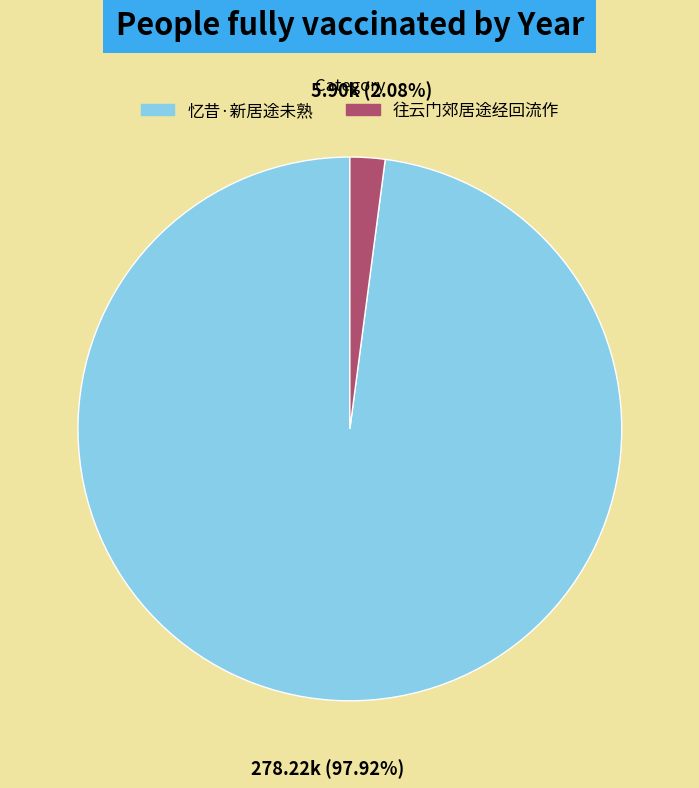

To the nearest percent, what is the difference between the 忆昔·新居途未熟 and 往云门郊居途经回流作 slice percentages?

96%